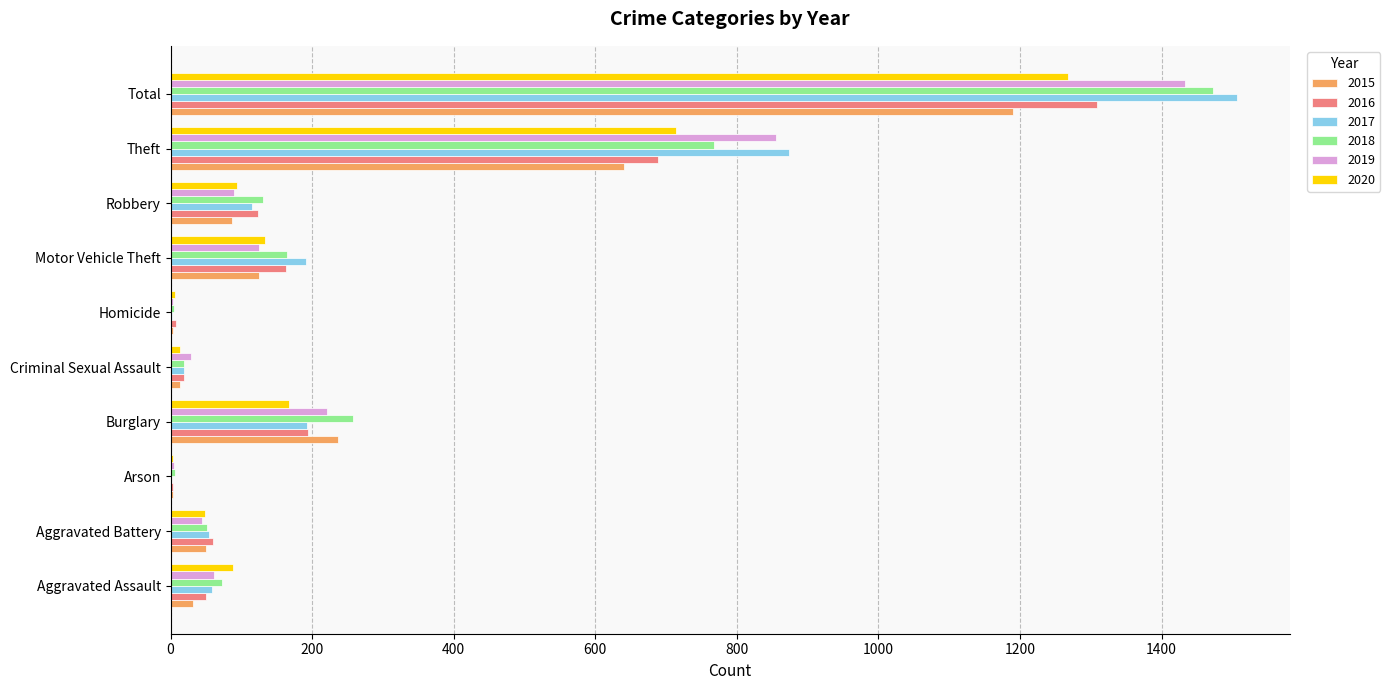

True or false: 2016 has a value of 686 at Total.

False